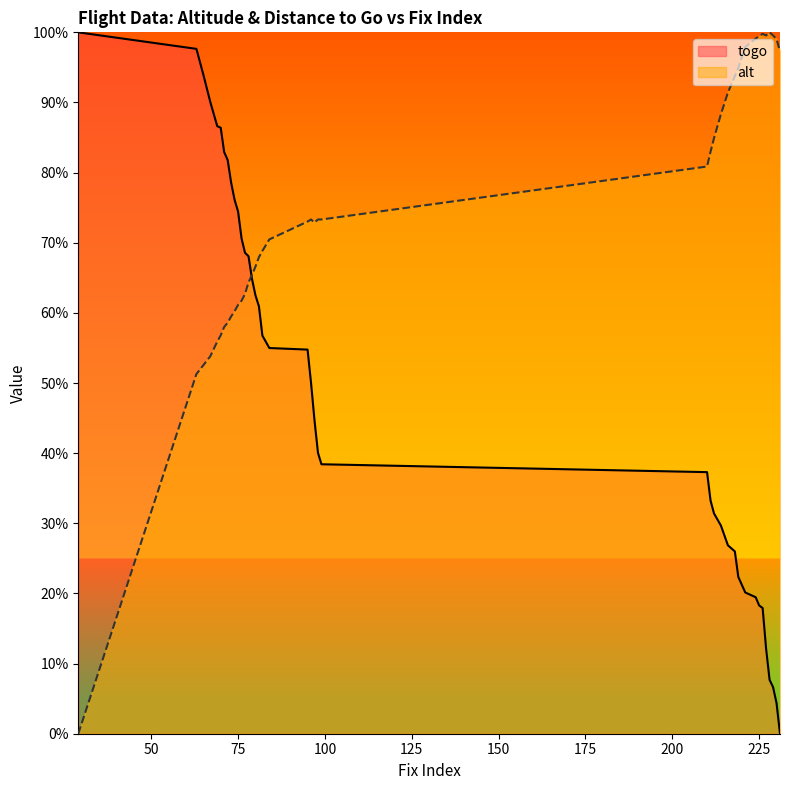

What are all the series names shown in the legend?

togo, alt